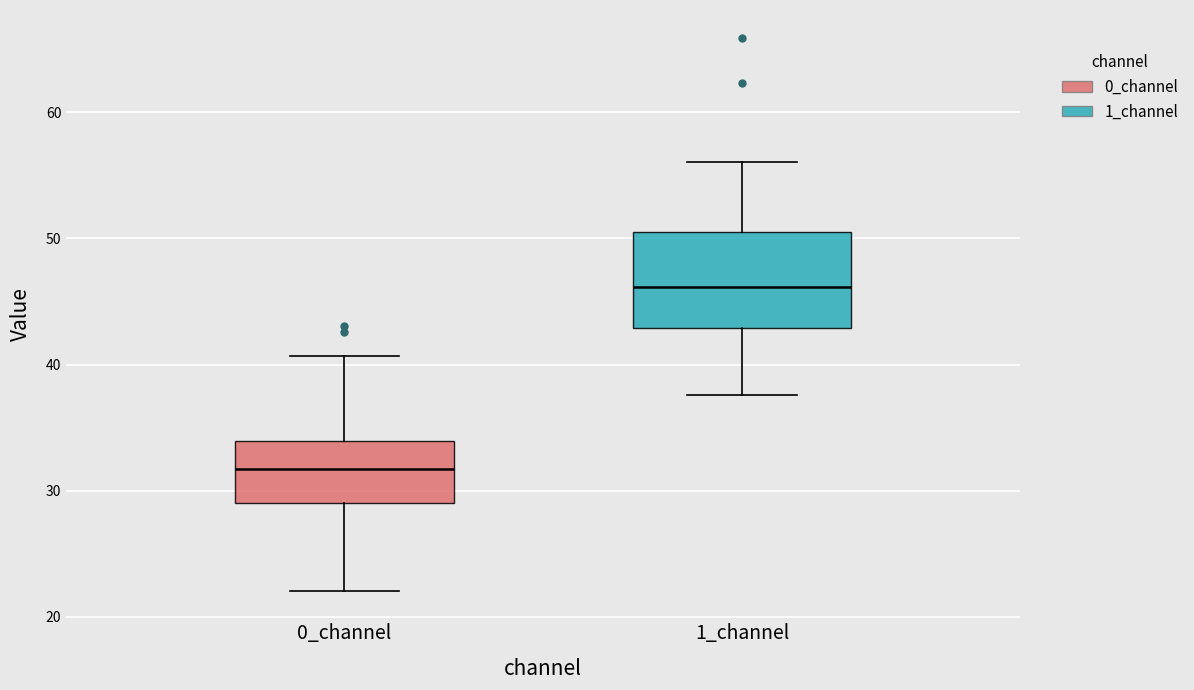

Reading left to right, read every box against the y-axis: the position of its median line, the range the box covers, and the ends of its whiskers. The values are not printed on the chart, so give them approximately, as read against the axis.

0_channel: median 32, box 29 to 34, whiskers 22 to 41
1_channel: median 46, box 43 to 50, whiskers 38 to 56